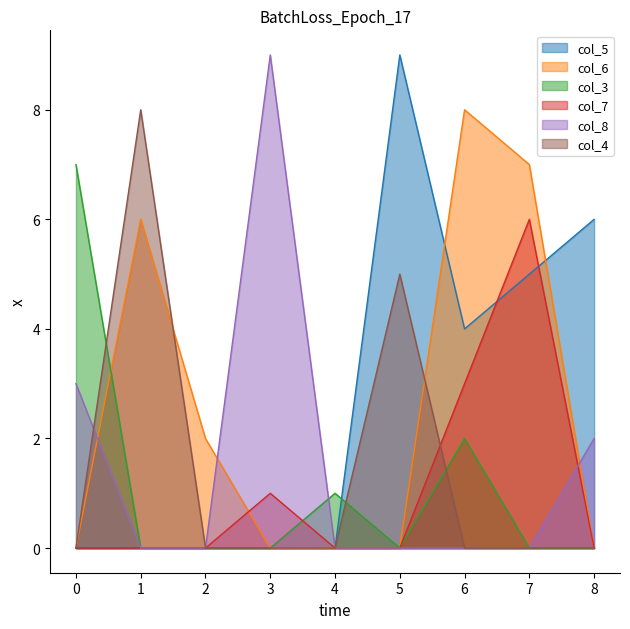

Is it true that col_3 equals 0 at 7?

True